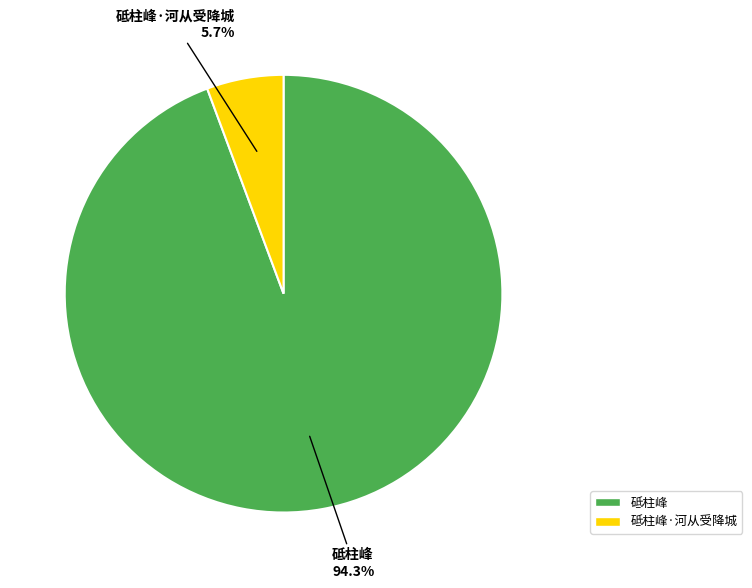

Is there any slice that represents more than half of the pie?

Yes